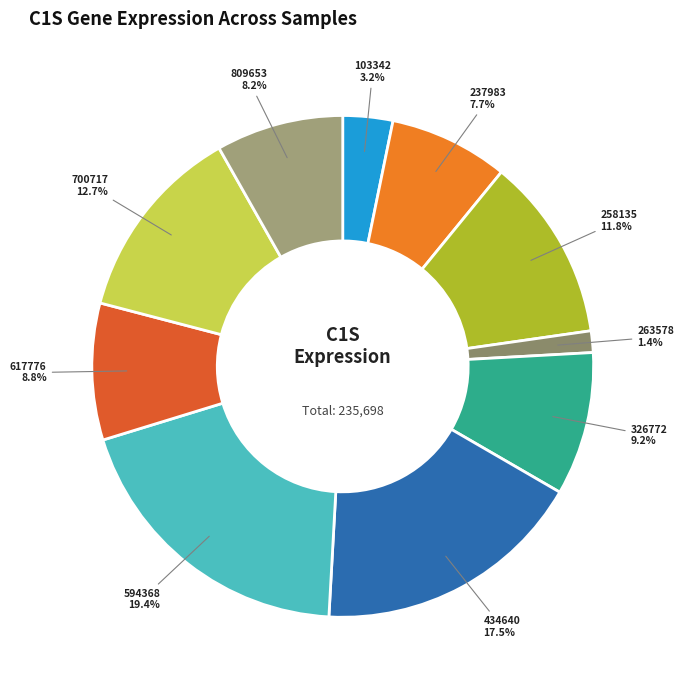

What is the largest slice in the pie chart?

594368 19.4%